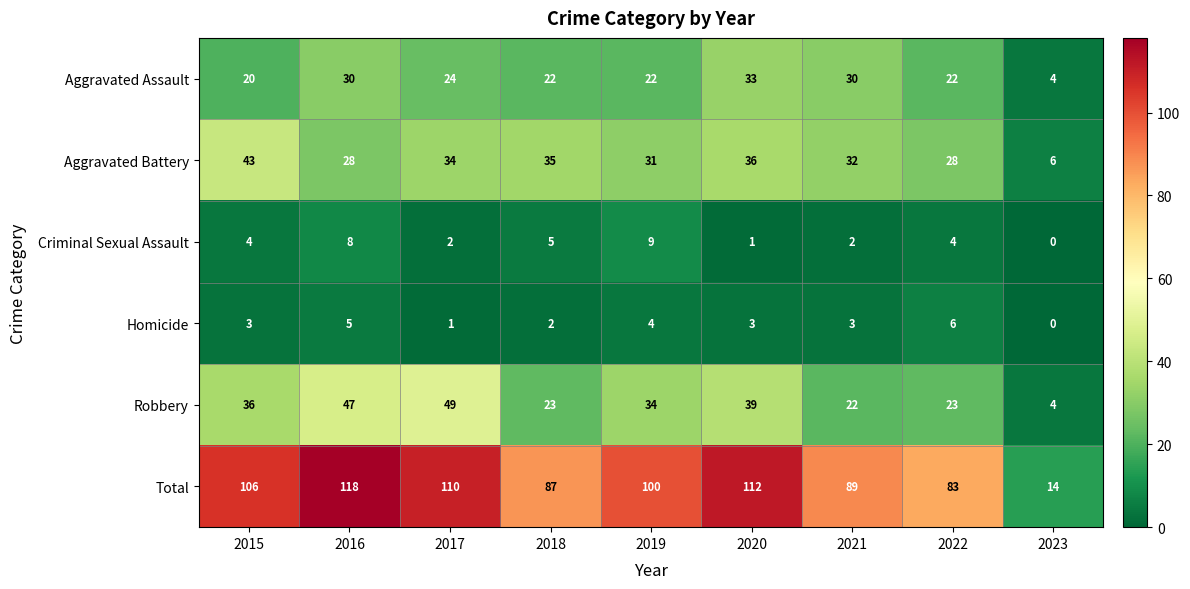

Where does the Total series first go above 100?

2015